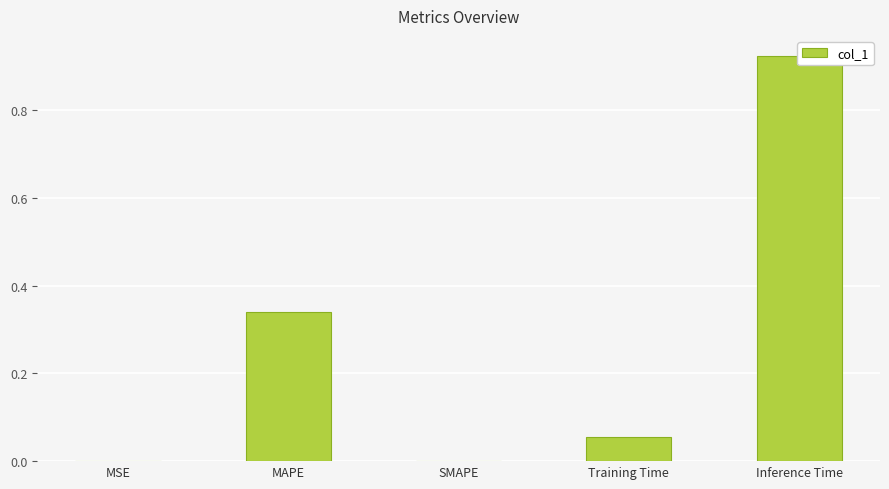

How many values are above zero?

4